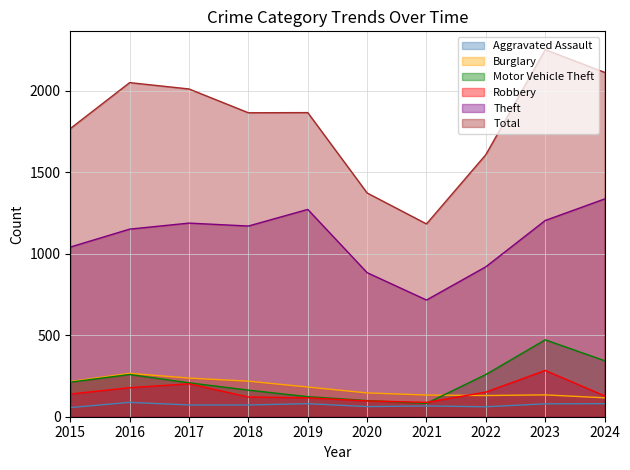

Count the number of categories in the chart.

10